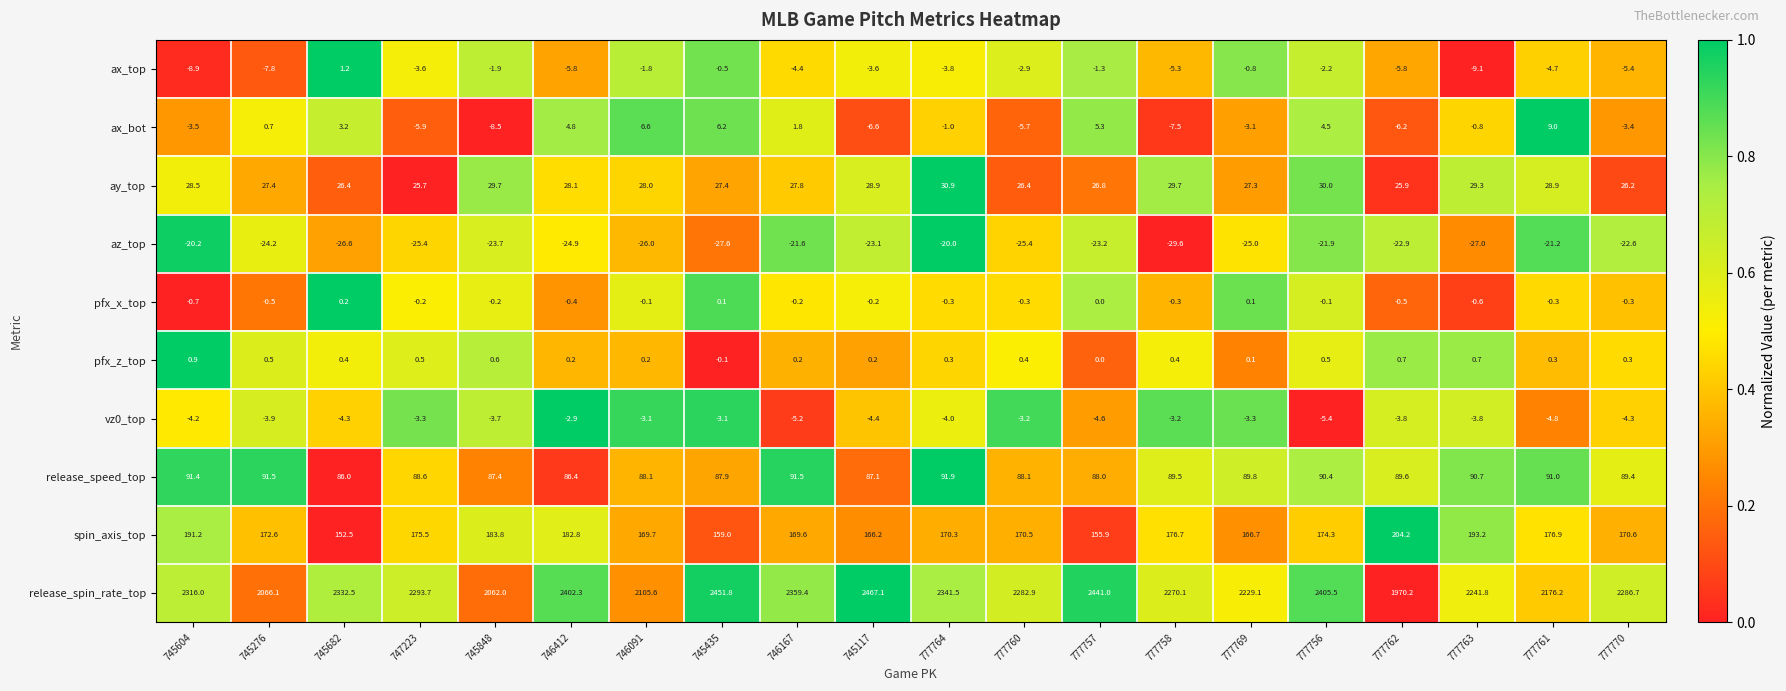

At which label is spin_axis_top closest to 178?

777761